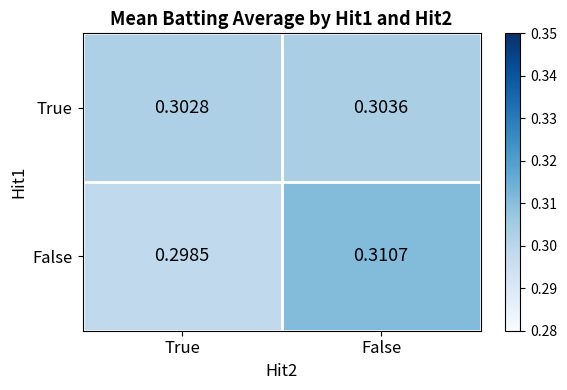

How many categories are shown in the chart?

2